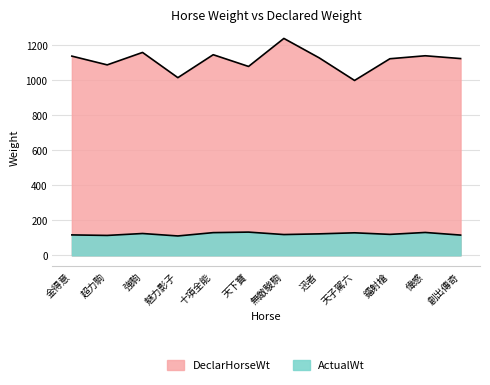

What is the minimum value shown in the chart?

111